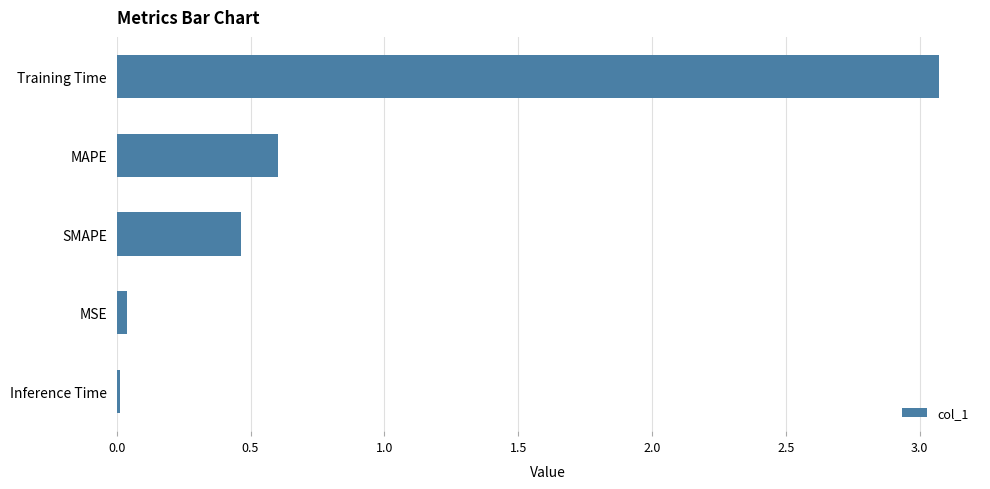

What is the label of the 3rd bar from the top?

SMAPE